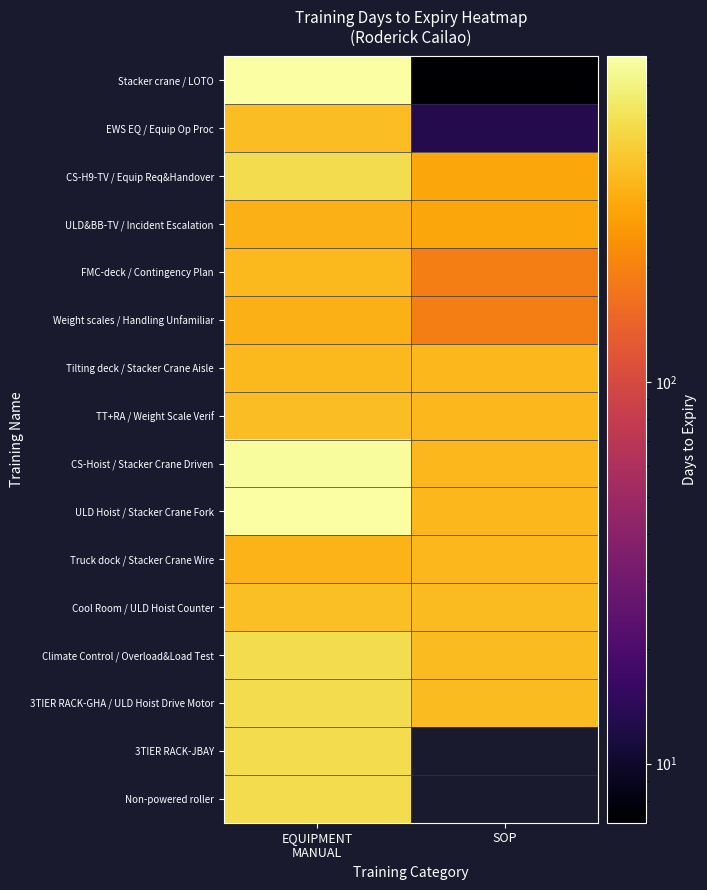

At which category does the chart reach its minimum across all series?

SOP